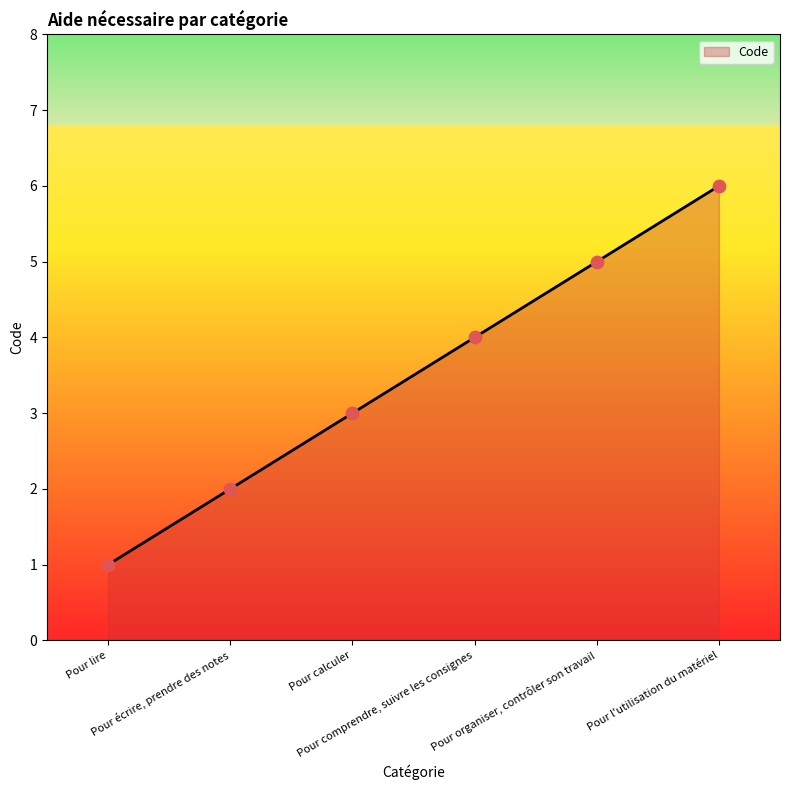

What is the ratio of the value at Pour calculer to the value at Pour lire?

3.0